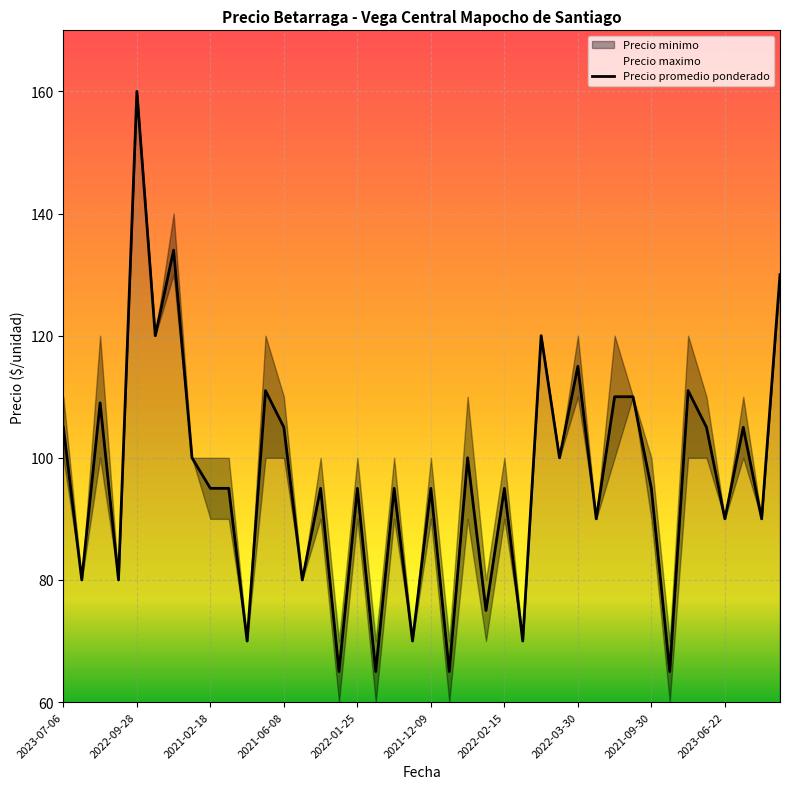

Is the value of Precio maximo at 2022-09-28 greater than the value of Precio promedio ponderado at 2021-07-19?

Yes